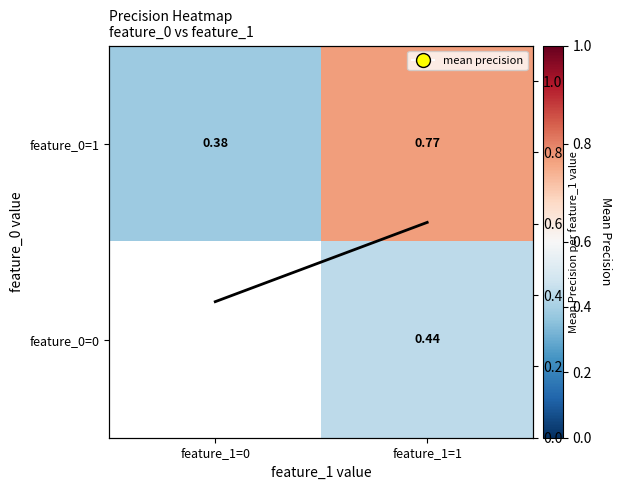

What value does the feature_0=1 series have at feature_1=1?

0.8